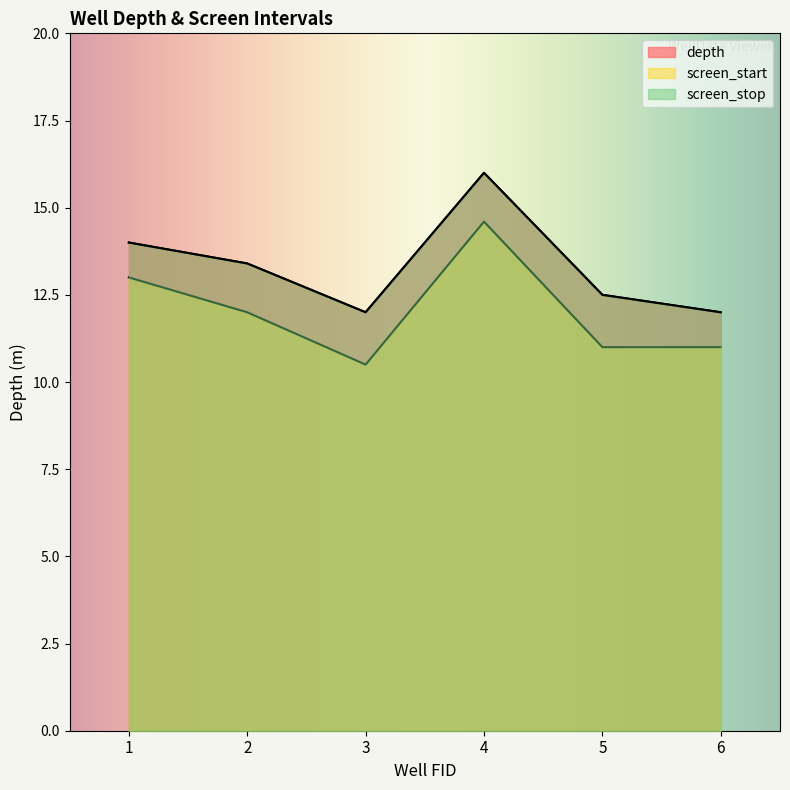

How many interior local peaks does the depth series have?

1